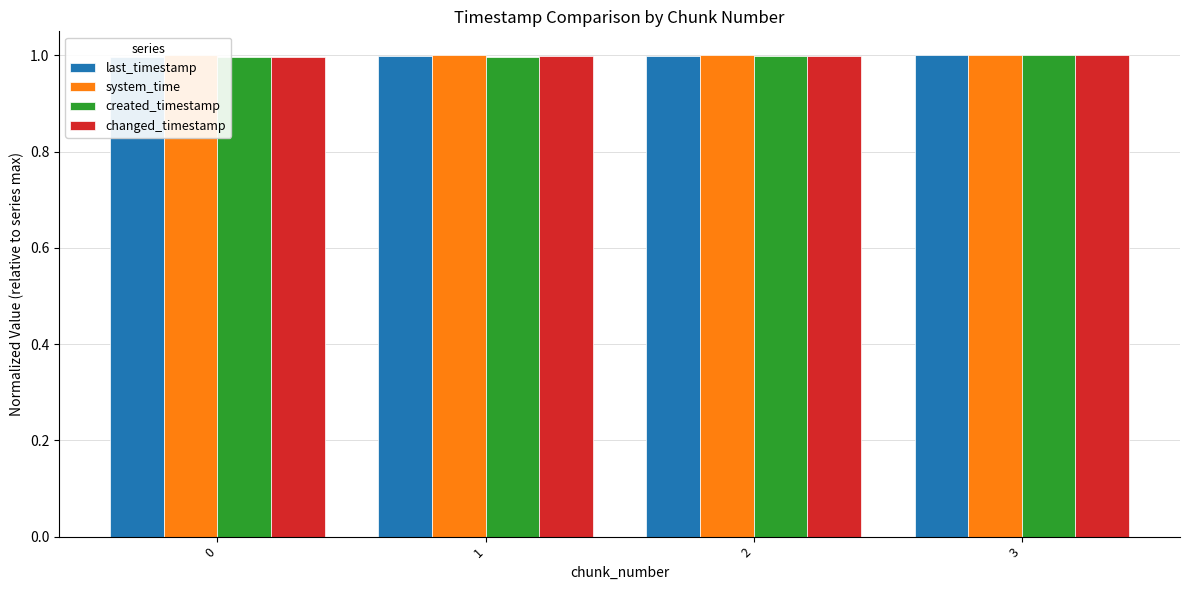

The value of changed_timestamp at 0 is 1.6. True or false?

False